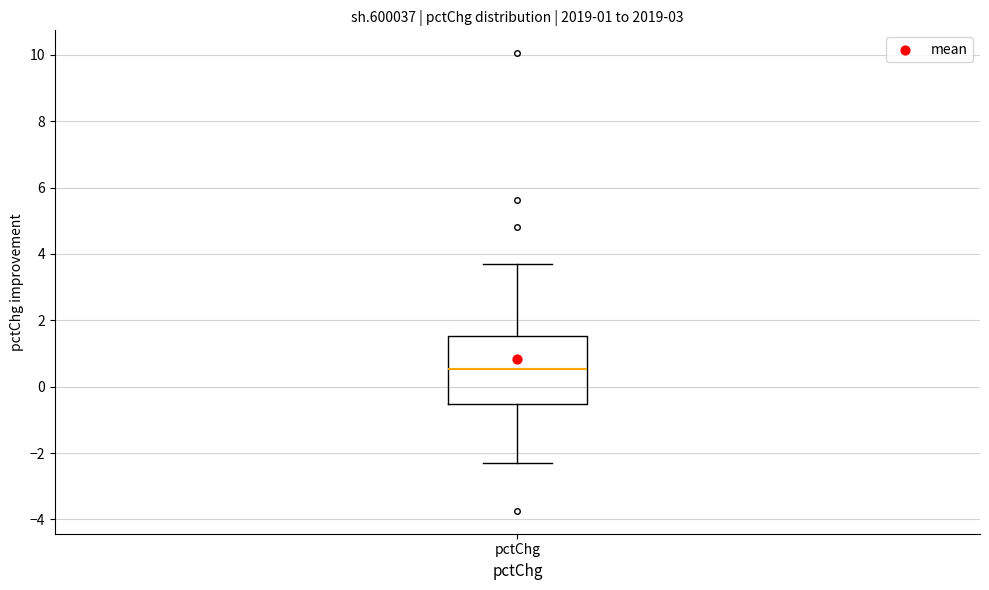

Read this box plot against the y-axis: the position of the median line, the range covered by the box, and the ends of both whiskers. The values are not printed on the chart, so give them approximately, as read against the axis.

median 0.6, box -0.6 to 1.6, whiskers -2.2 to 3.6